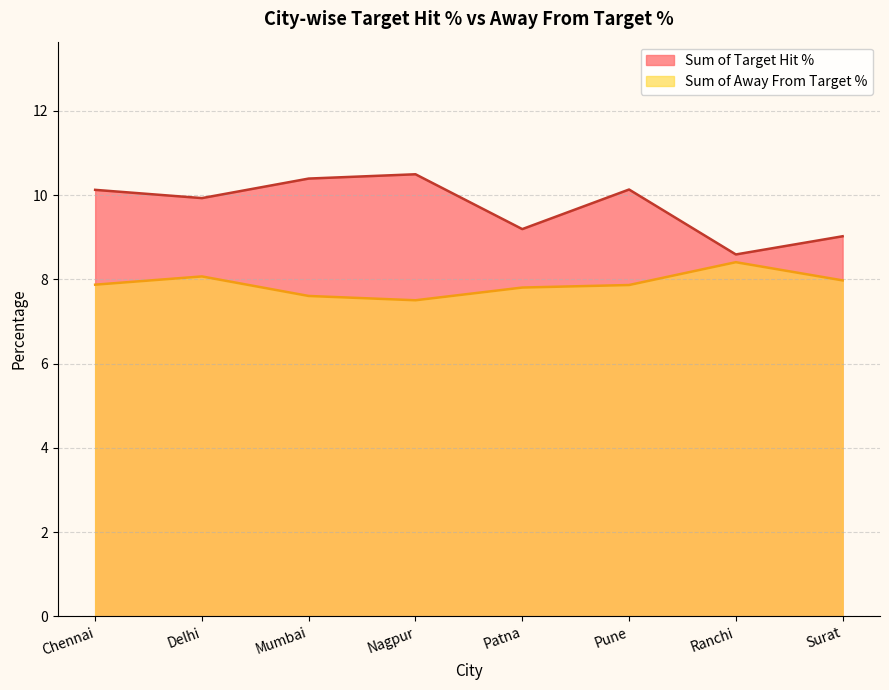

Rank the categories by Sum of Target Hit % value from lowest to highest.

Ranchi, Surat, Patna, Delhi, Chennai, Pune, Mumbai, Nagpur